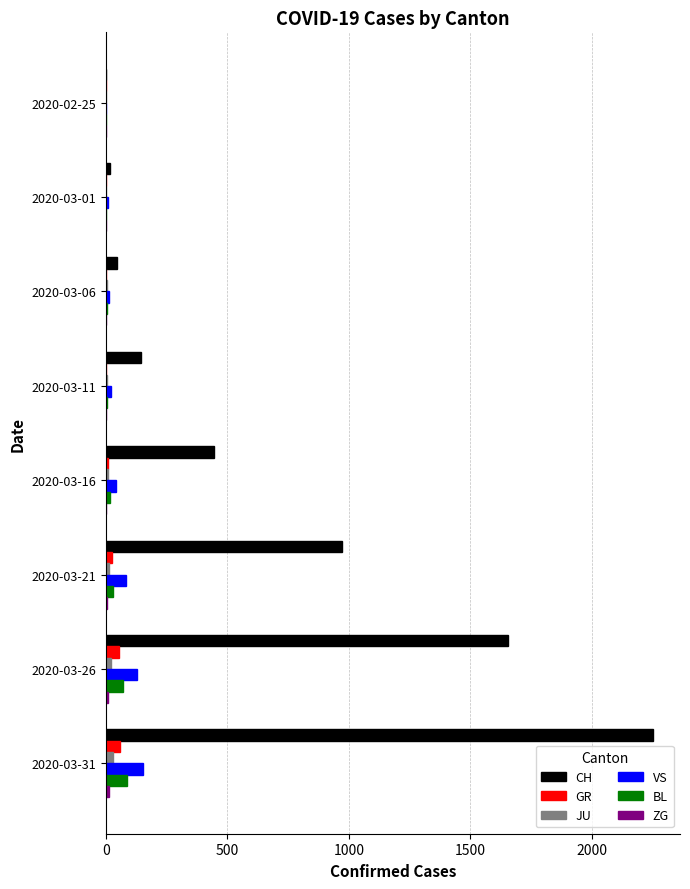

How many data points does each series have?

8